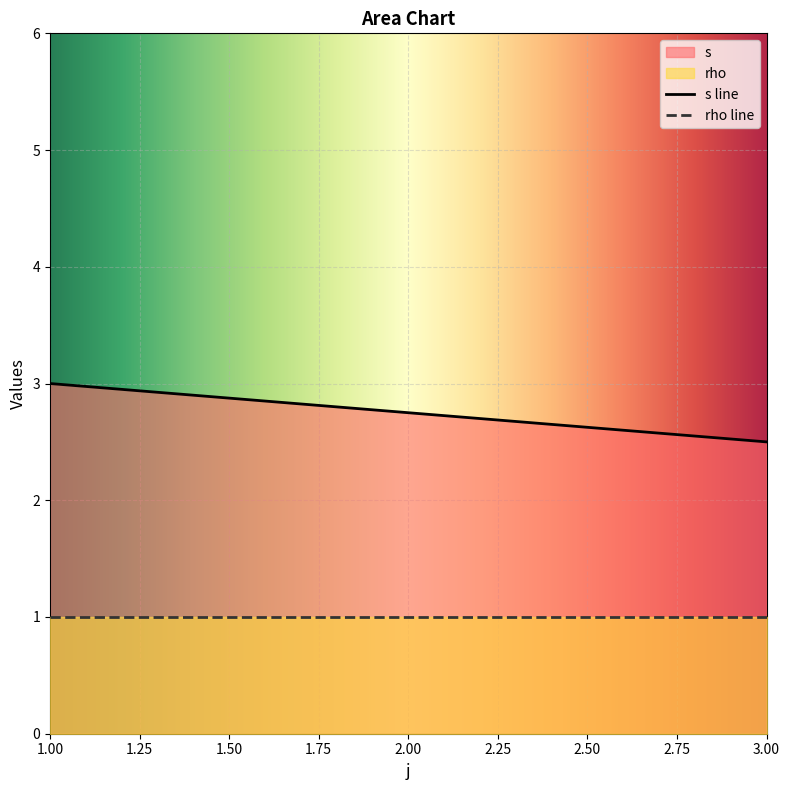

At which category does s reach its first local valley?

3